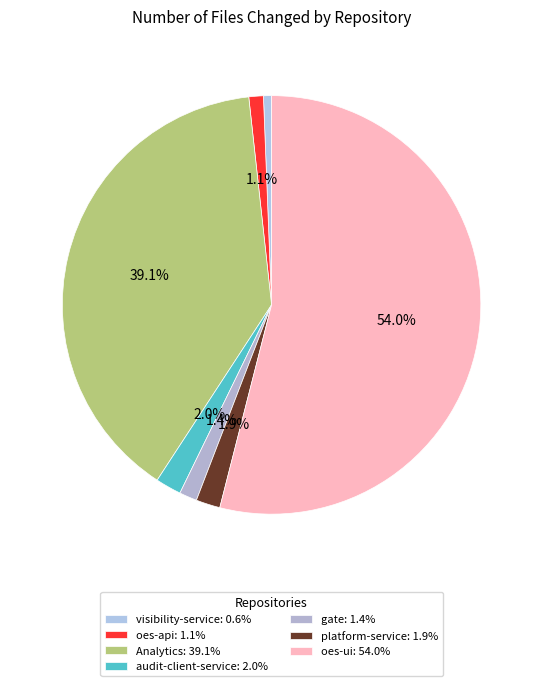

How many slices are in this pie chart?

7